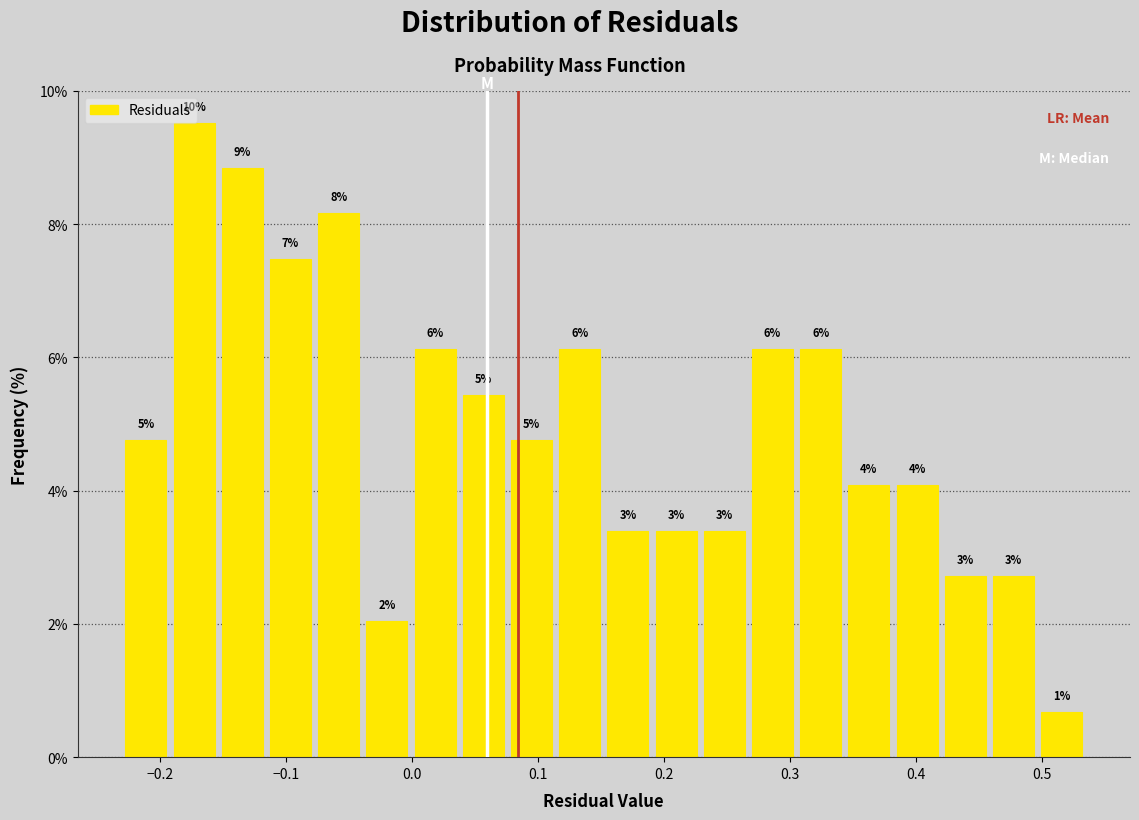

Around what value on the x-axis is the tallest bar? Give the approximate position of its centre, as read against the axis.

-0.17